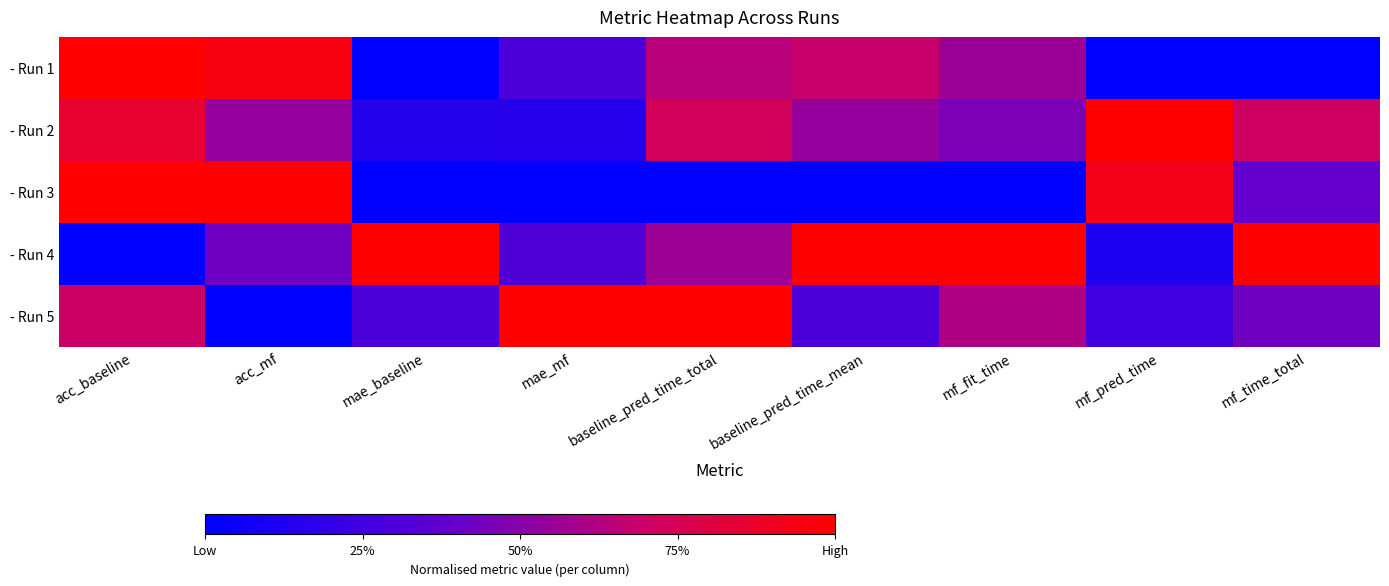

How many distinct data groups are displayed?

5